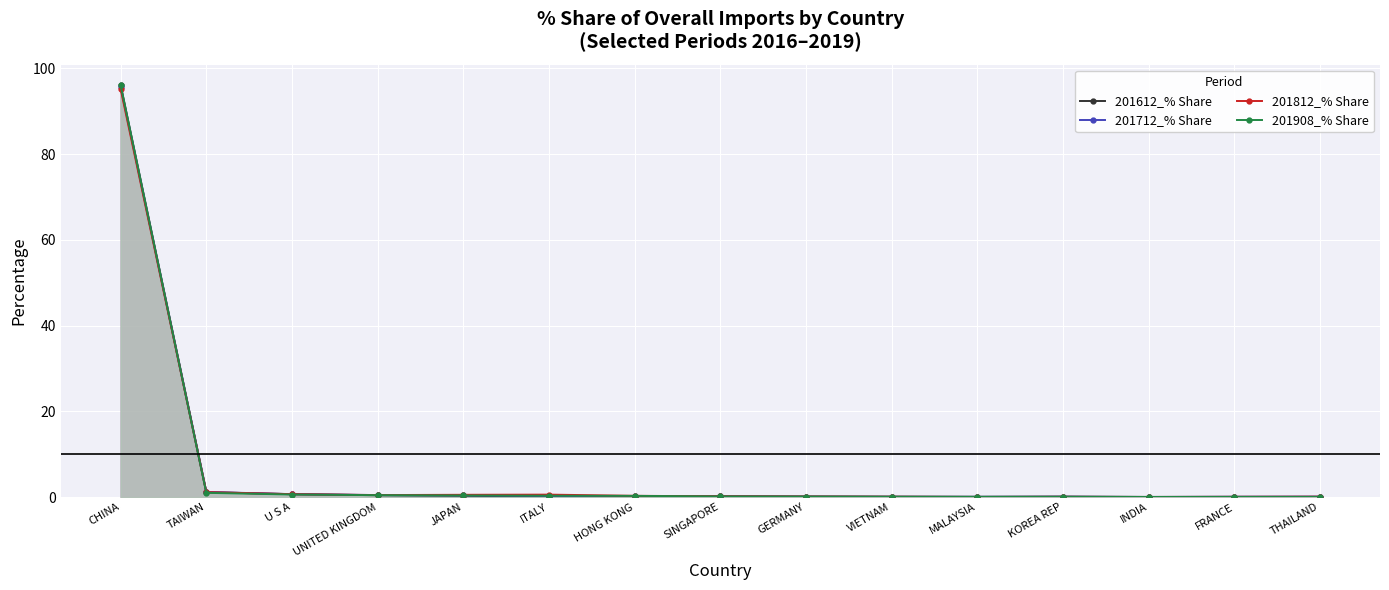

What is the average value of the 201612_% Share series?

6.6